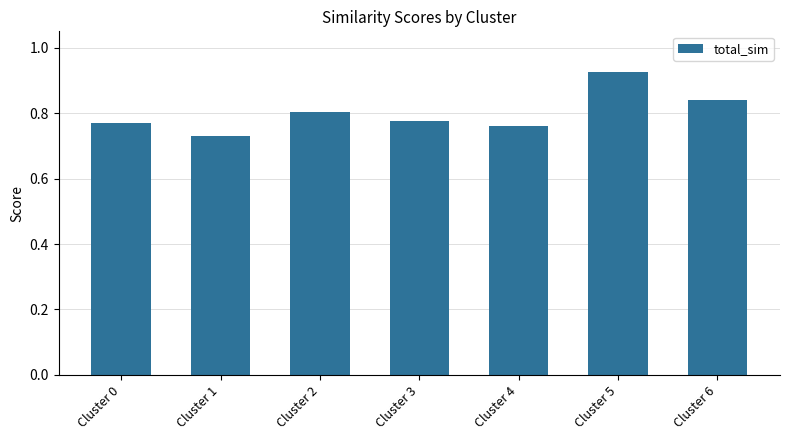

Which label corresponds to the largest value in the chart?

Cluster 5